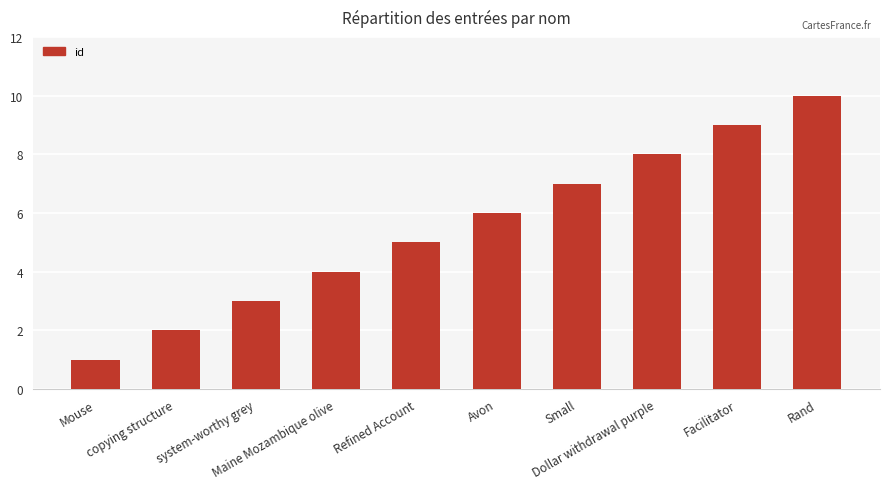

Are the bars grouped side by side (vs. stacked)?

No